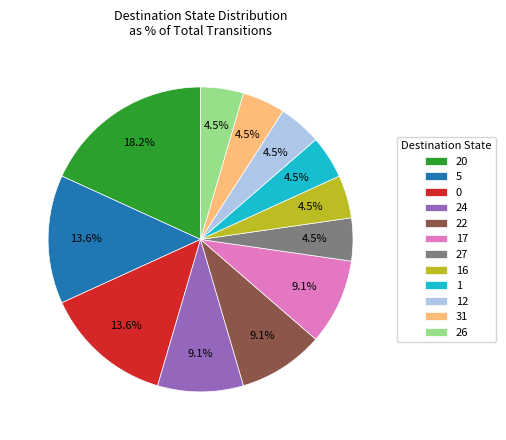

What portion of the pie excludes 27?

95.5%